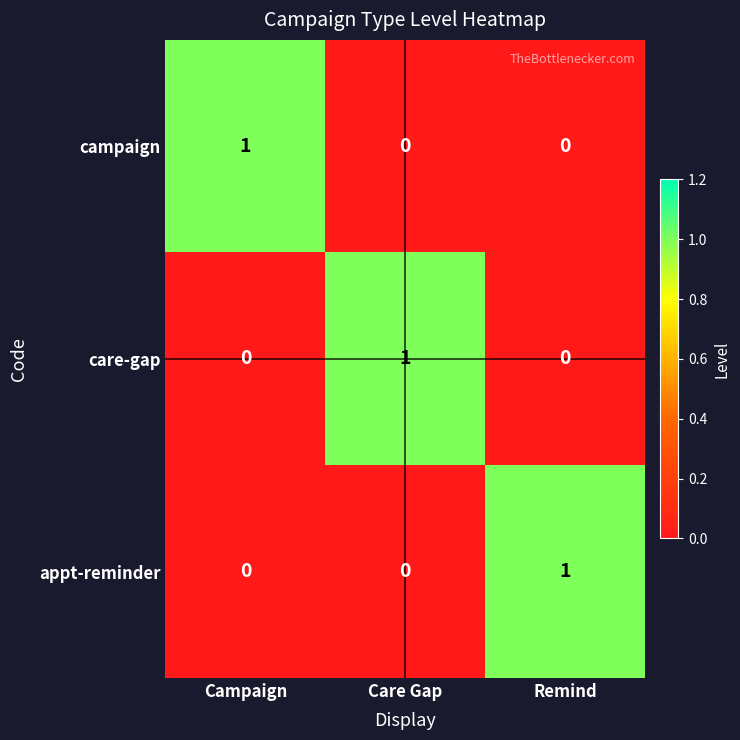

At how many categories does at least one series exceed 0?

3